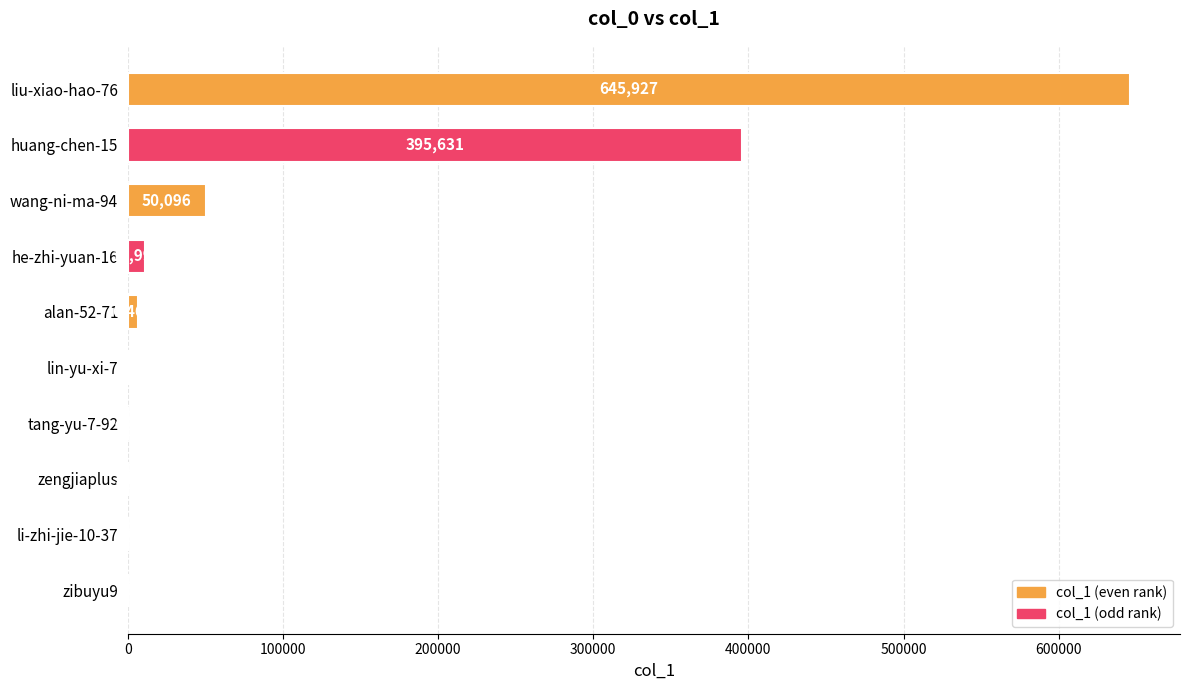

Which label corresponds to the largest value in the chart?

liu-xiao-hao-76